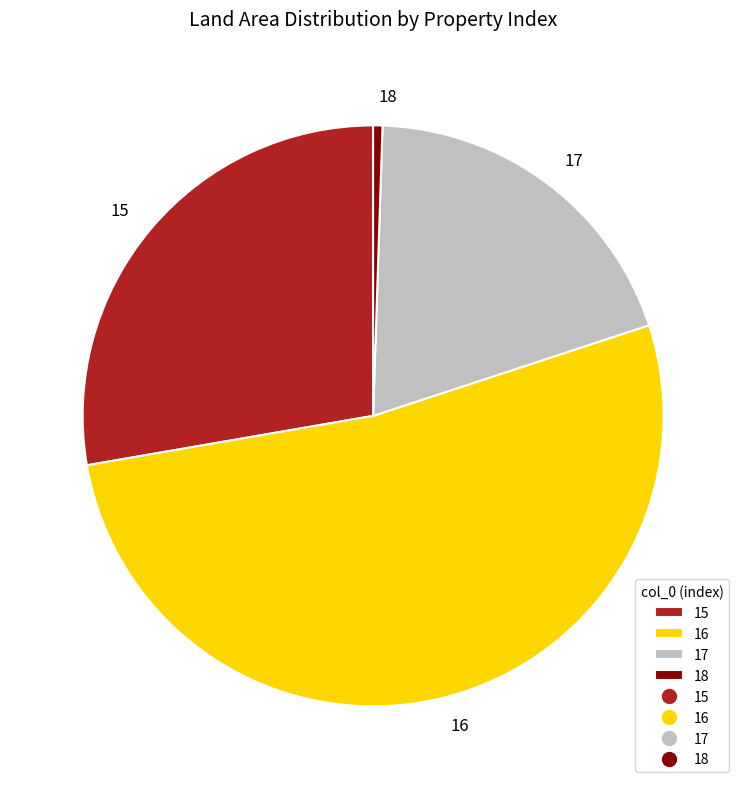

Is it true that 15 is 28% of the pie?

True